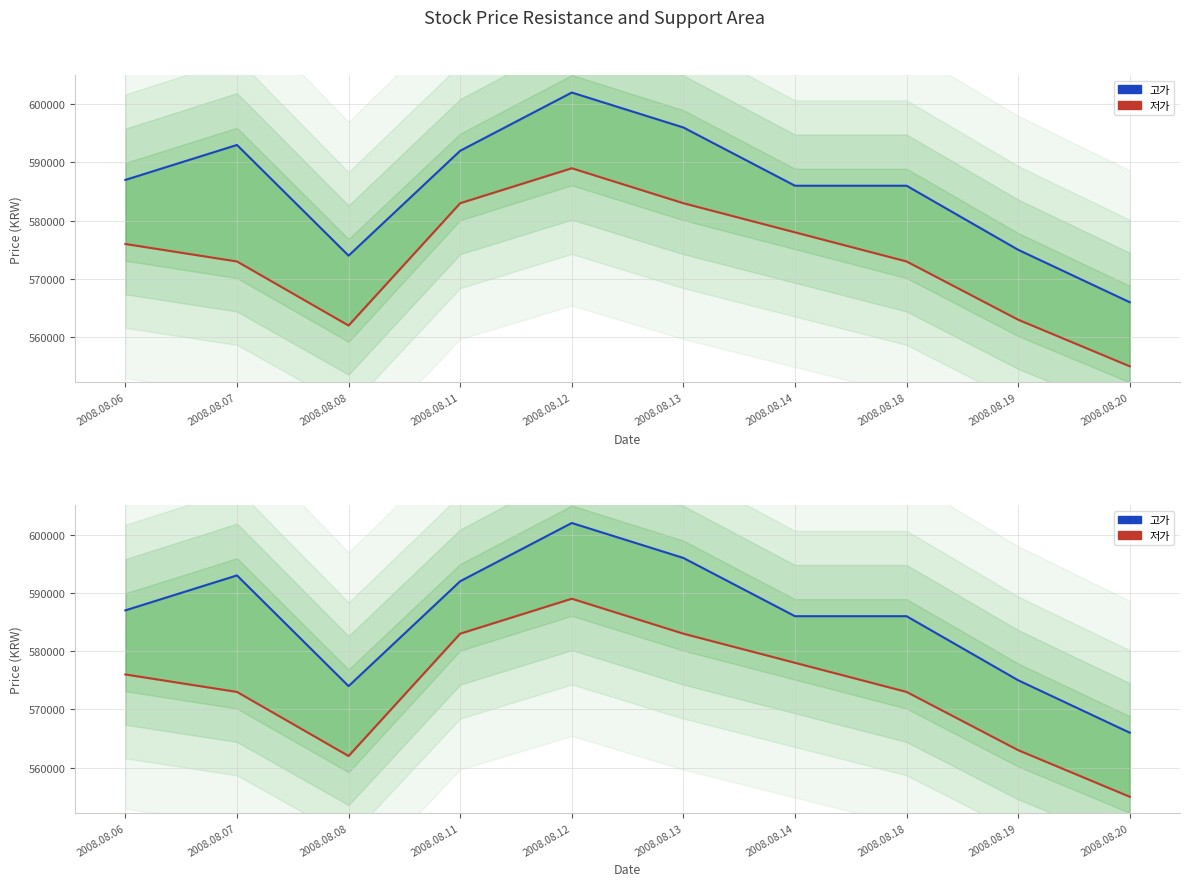

True or false: 고가 has more than 2 interior local peaks.

False